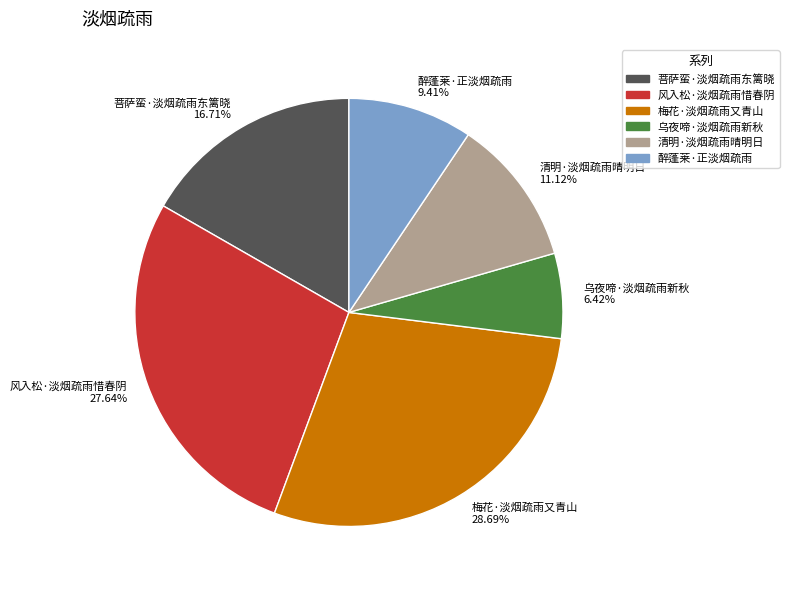

Between 清明·淡烟疏雨晴明日 and 风入松·淡烟疏雨惜春阴, which is larger?

风入松·淡烟疏雨惜春阴